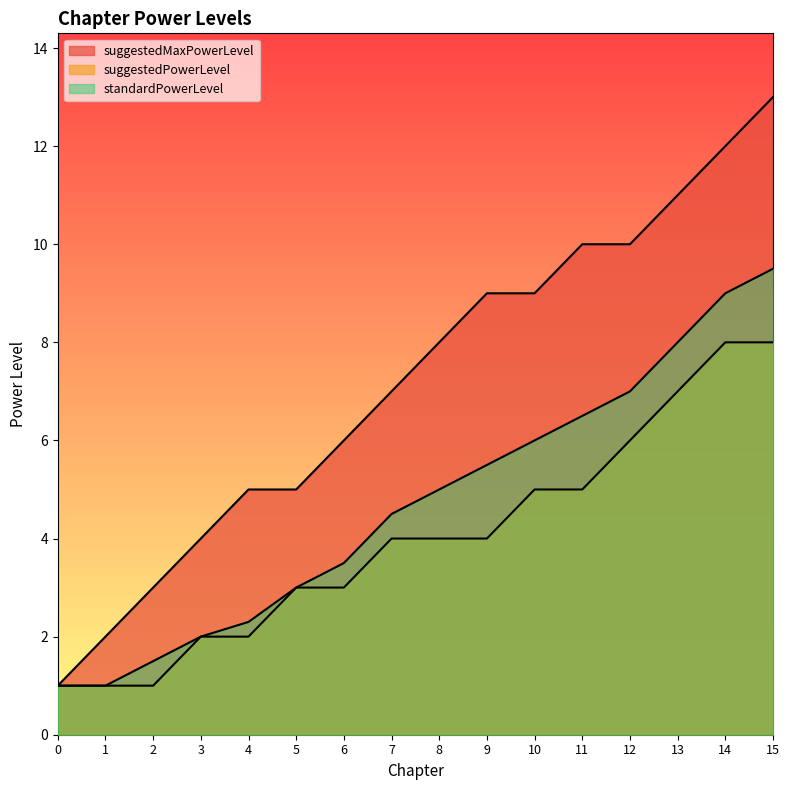

Which series has the largest range (max minus min)?

suggestedMaxPowerLevel